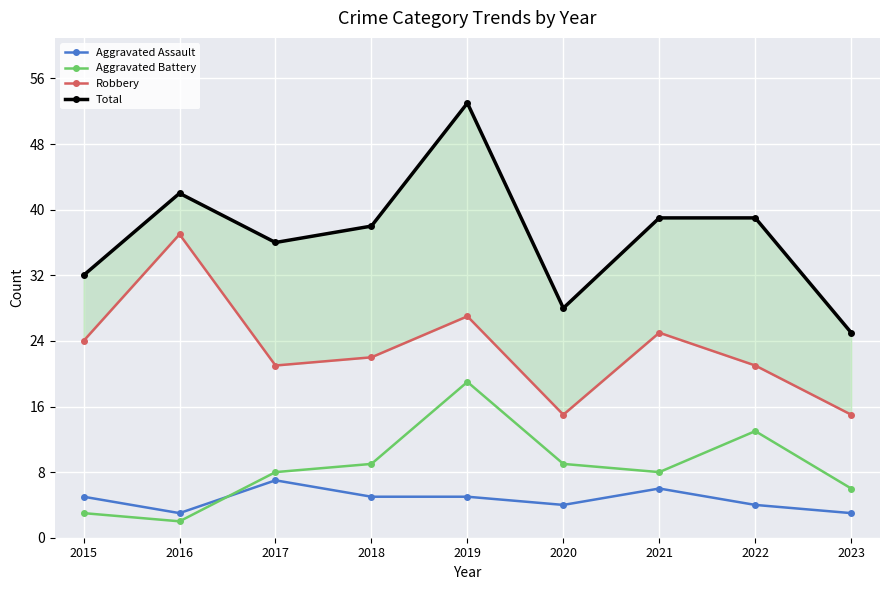

How many interior local valleys does the Robbery series have?

2